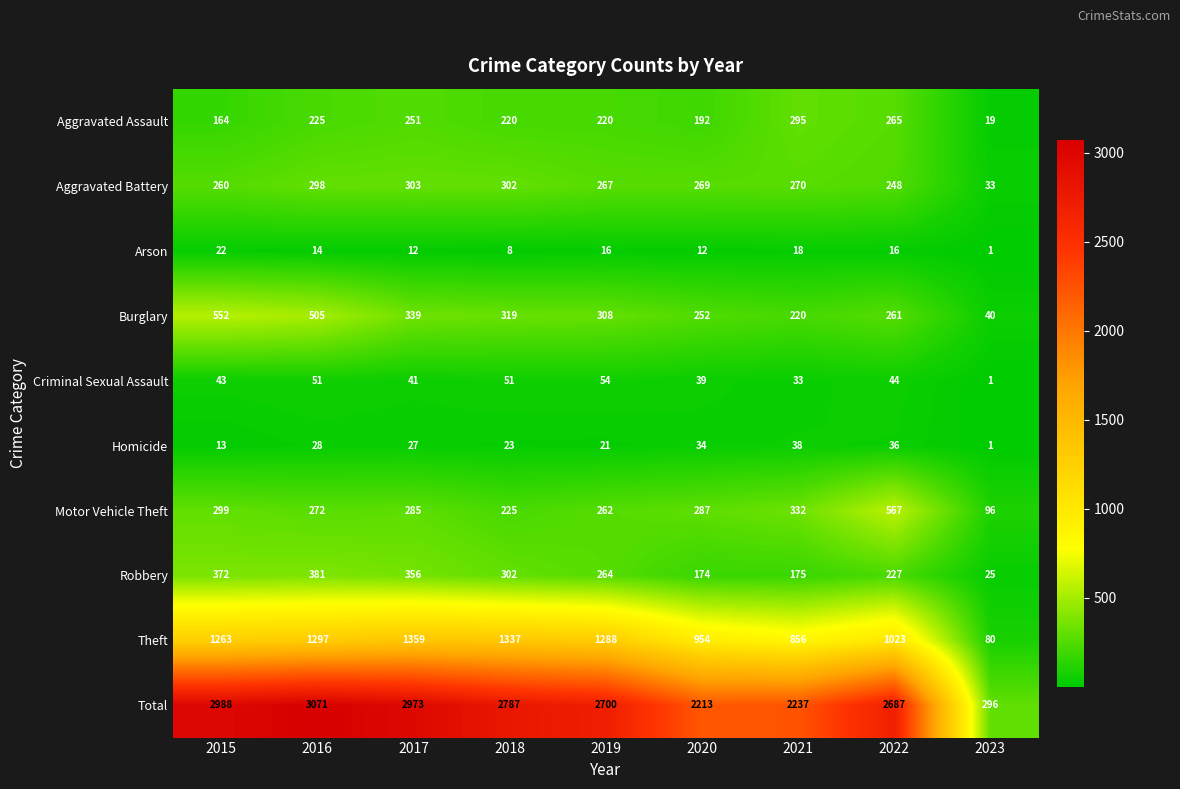

What is the total value across all series at 2019?

5400